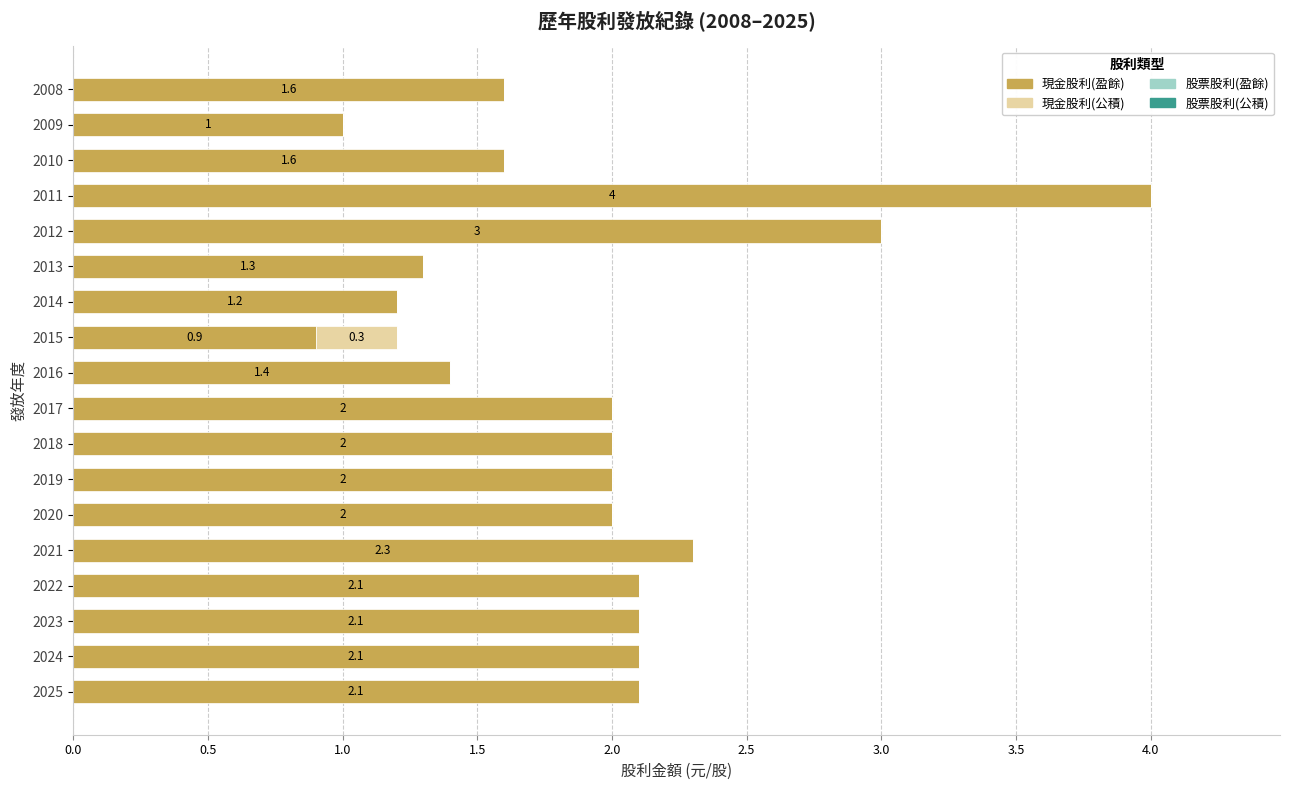

At which category is the sum across all series the highest?

2011